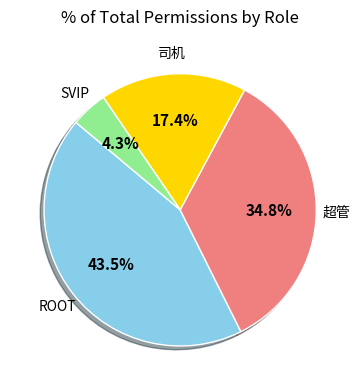

Combined, what portion of the pie is 超管 and ROOT?

78.3%